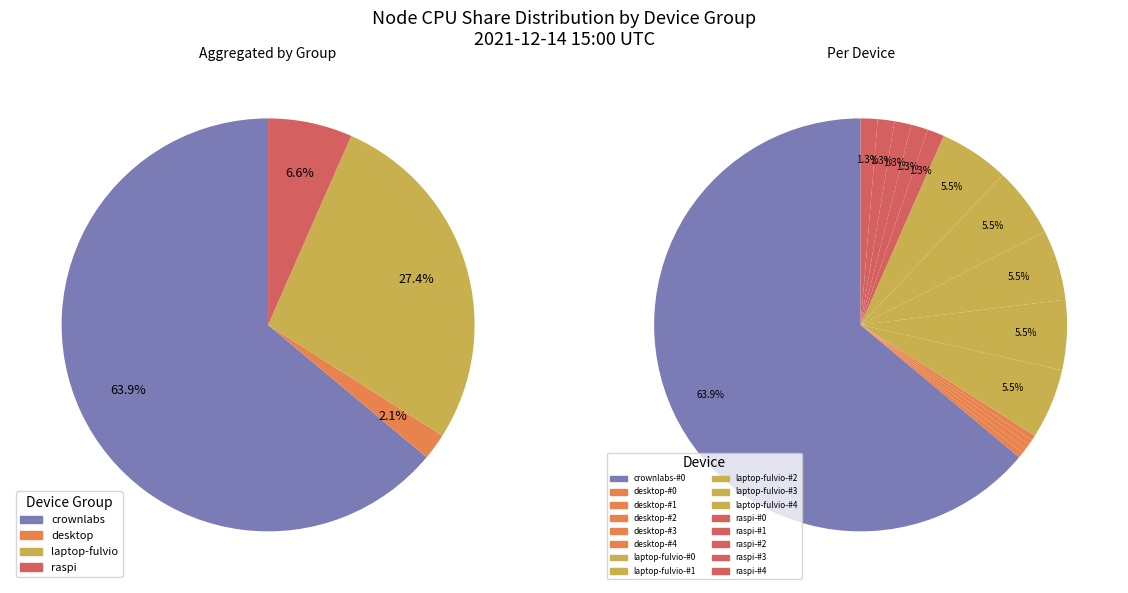

Is it true that desktop-#3 is 6% of the pie?

False